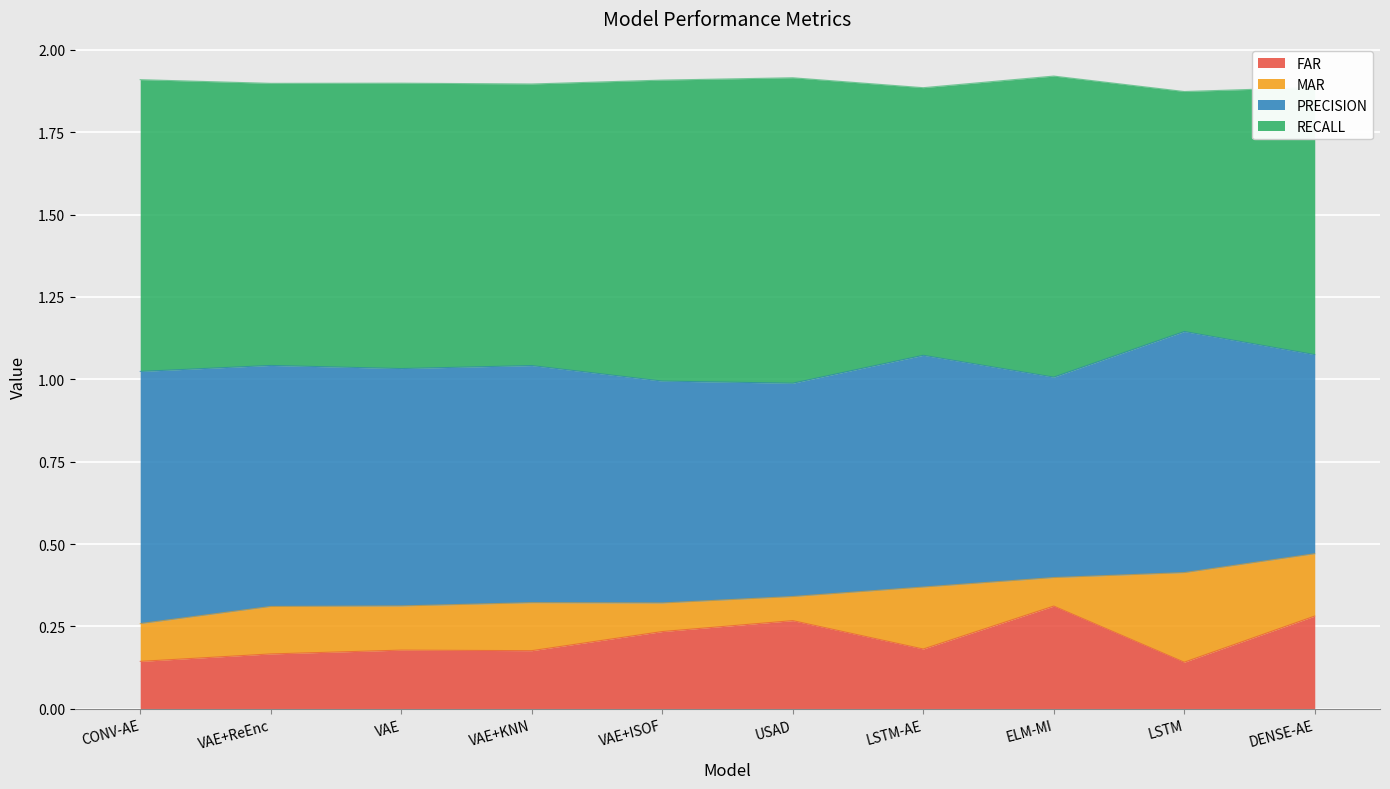

The FAR series shows 0.3 at DENSE-AE. True or false?

True